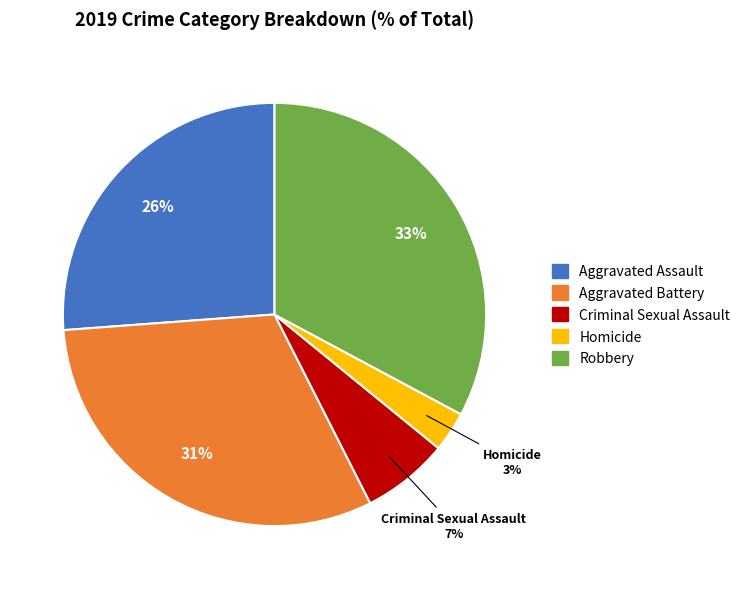

How many slices are in this pie chart?

5